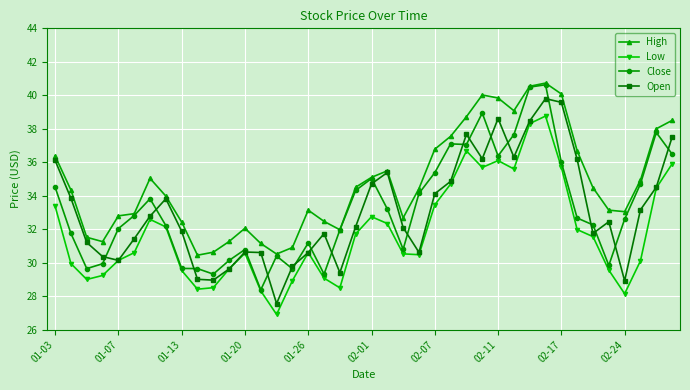

What is the maximum value shown in the chart?

40.7